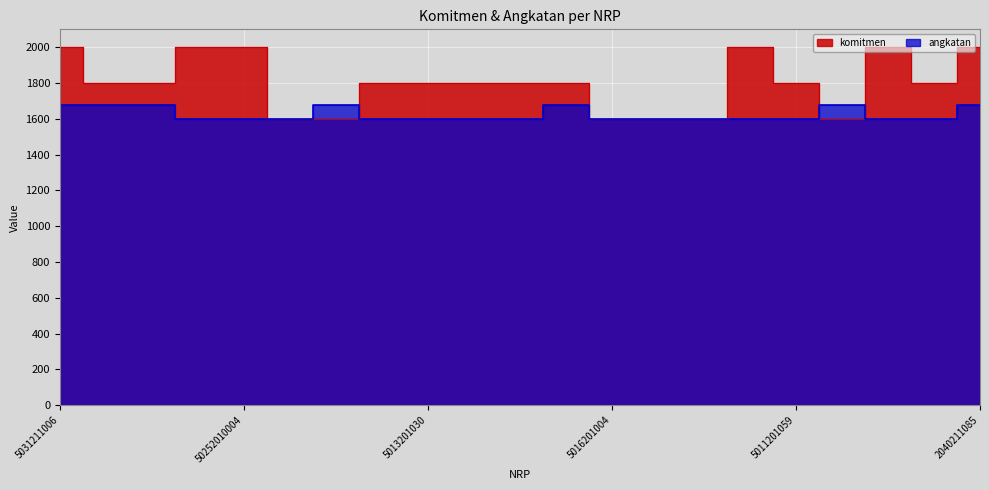

What is the greatest value displayed?

2000